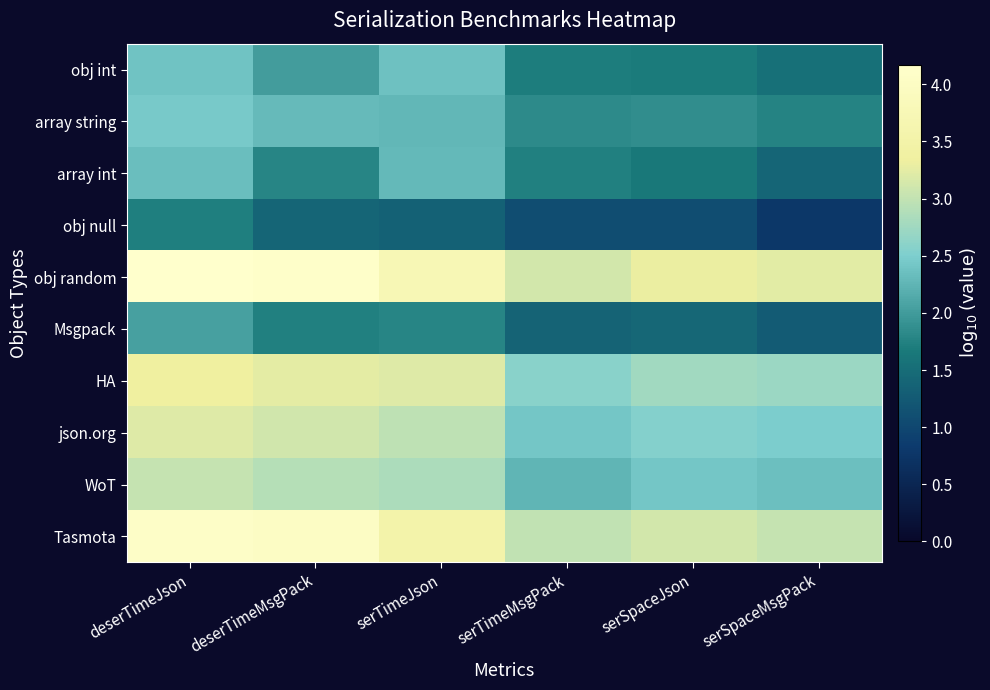

Rank the series by their maximum value, from lowest to highest.

obj null, Msgpack, array int, obj int, array string, WoT, json.org, HA, Tasmota, obj random